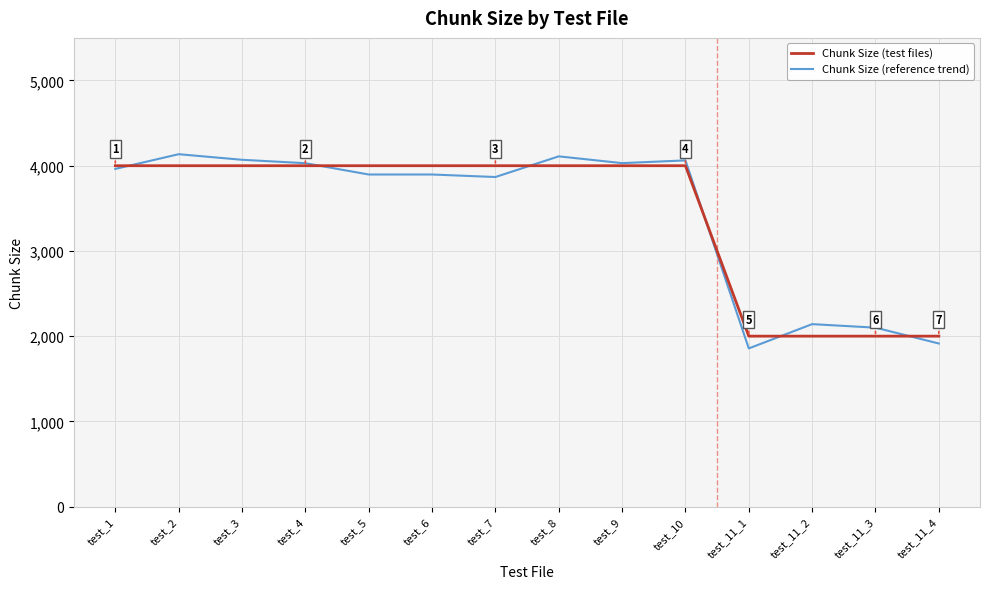

Rank the series by their maximum value, from highest to lowest.

Chunk Size (reference trend), Chunk Size (test files)